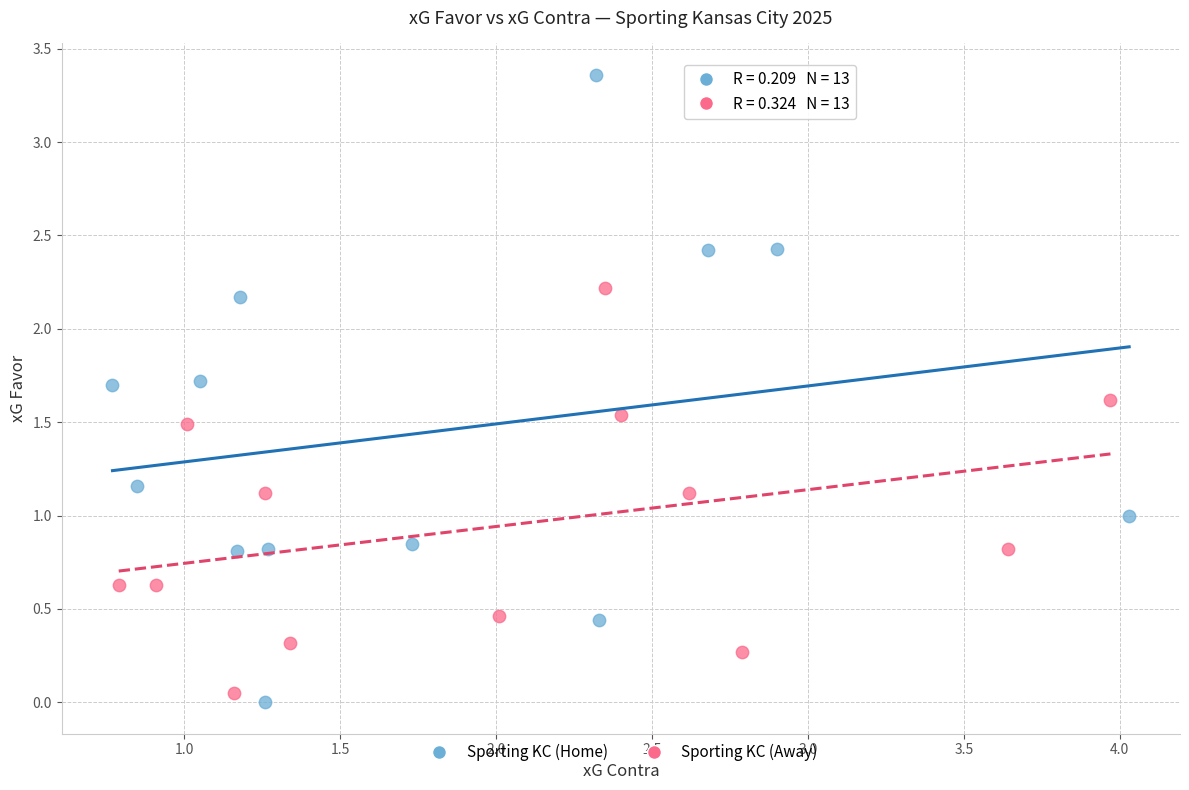

Which series has the largest Y range (max minus min)?

Sporting KC (Home)